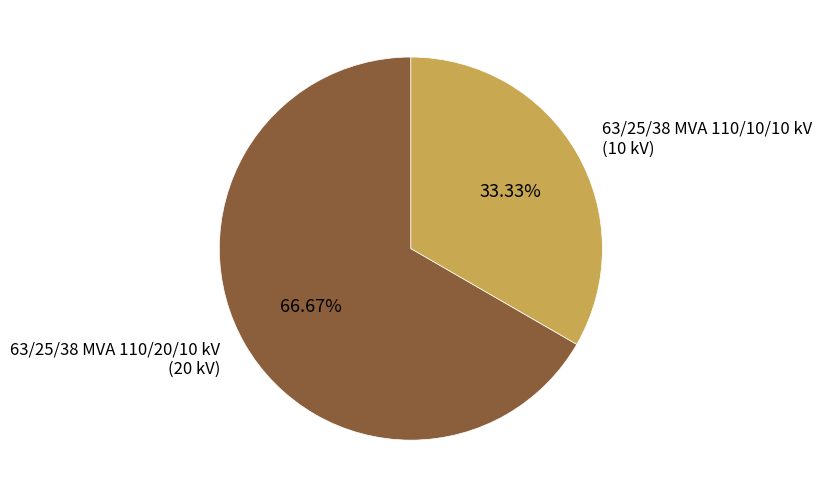

To the nearest percent, what is the difference between the largest and smallest slice percentages?

33%